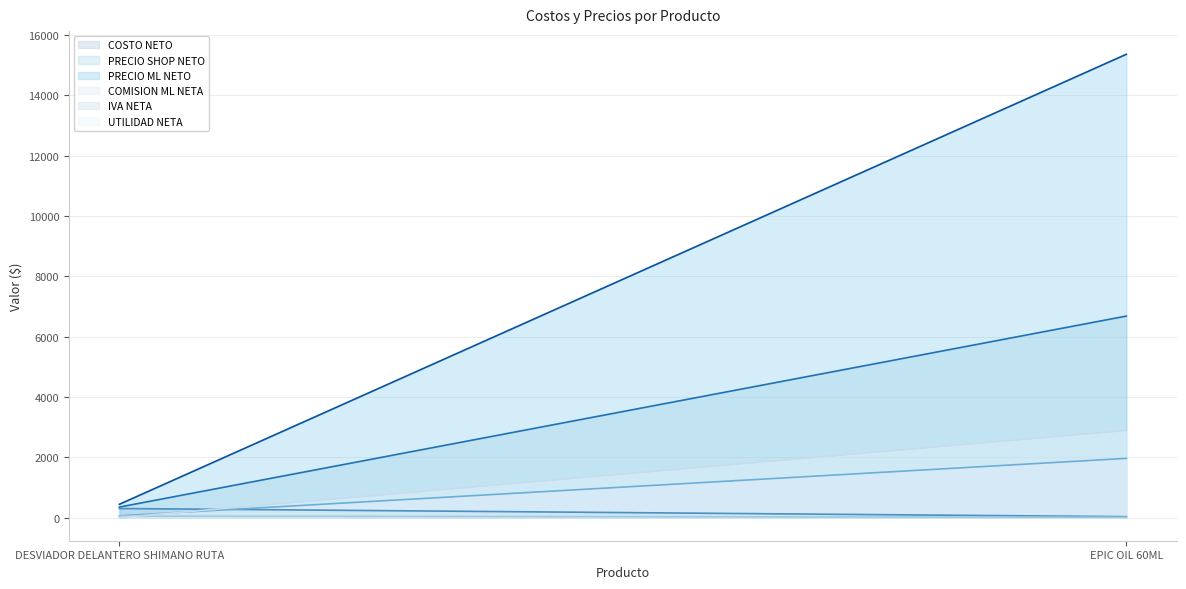

What is the difference between the maximum and minimum values in the PRECIO SHOP NETO series?

6333.6